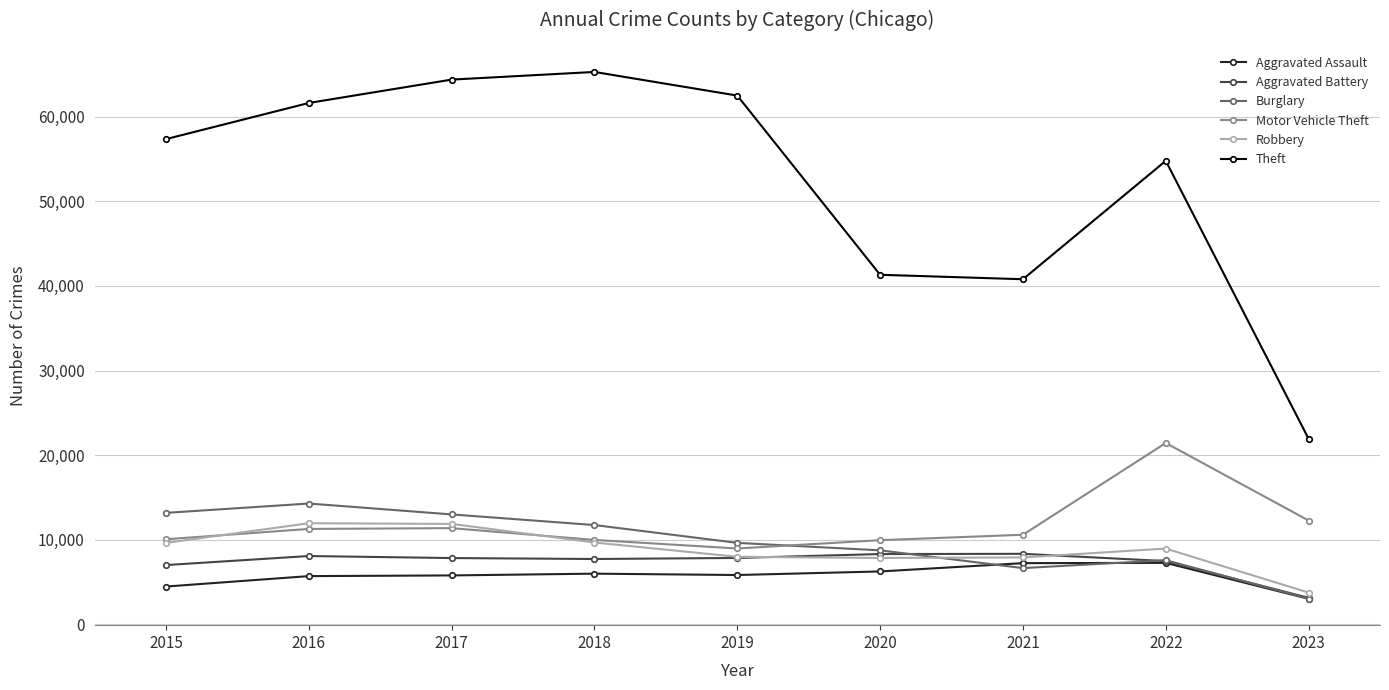

Which series changed the most between 2022 and 2023?

Theft